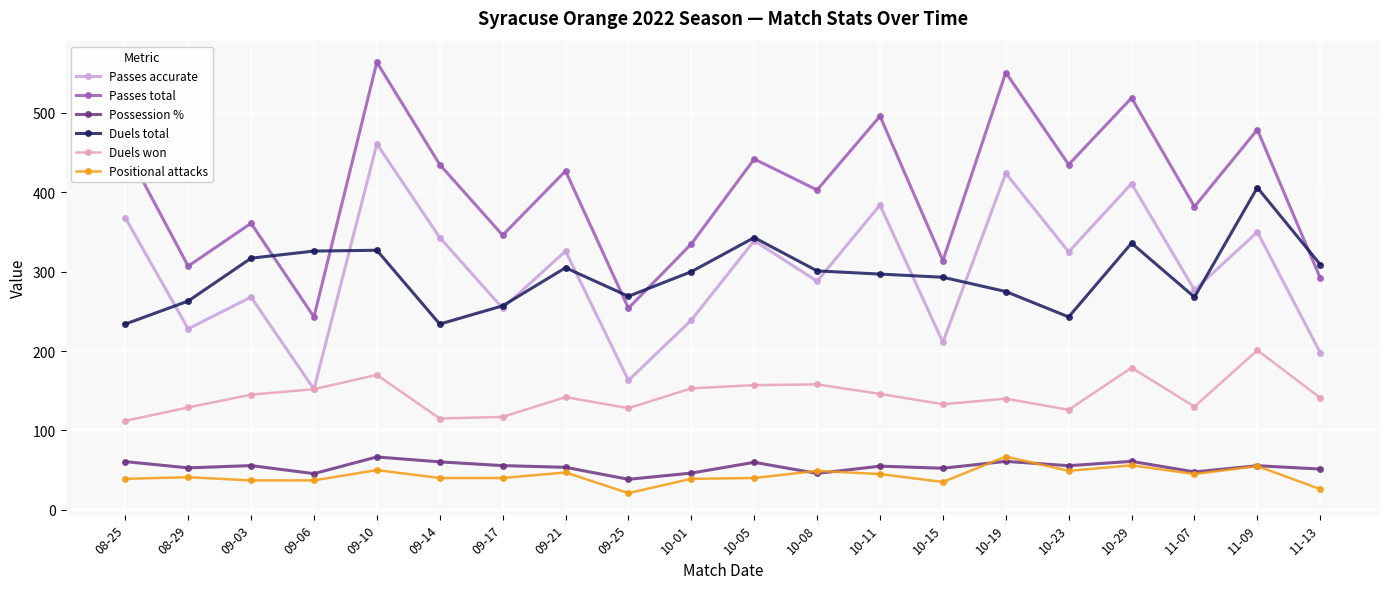

At which label does Duels total first exceed 300?

09-03